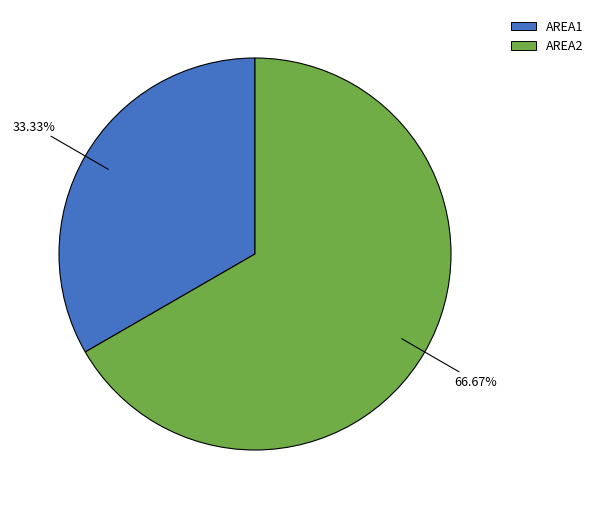

How many slices are in this pie chart?

2